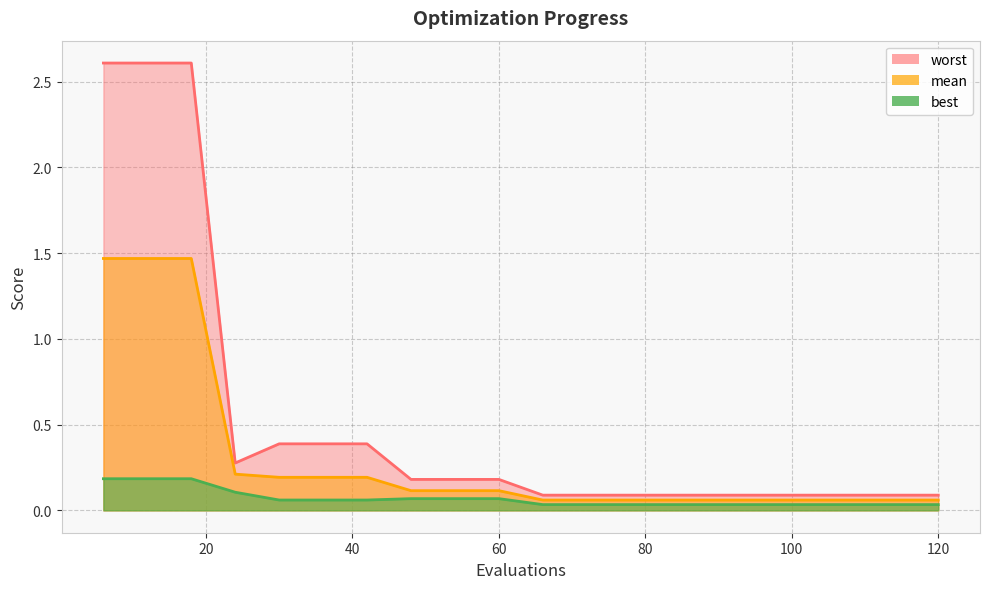

True or false: mean and worst intersect in this chart.

False